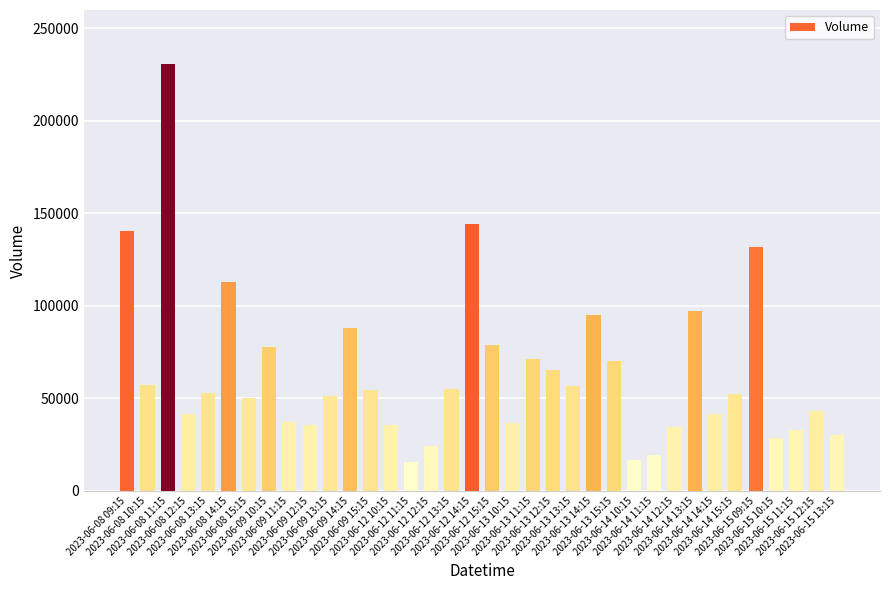

What is the greatest value displayed?

230859